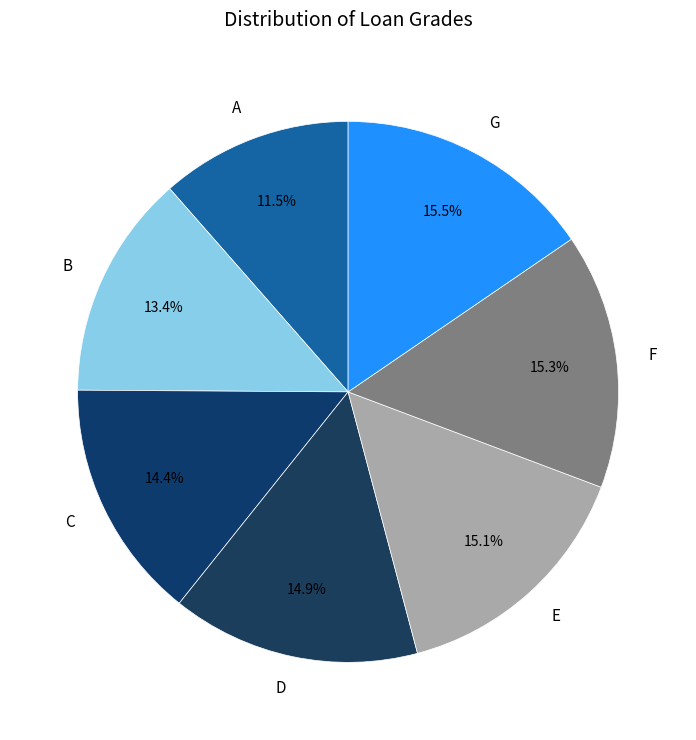

Is G the majority of the pie?

No